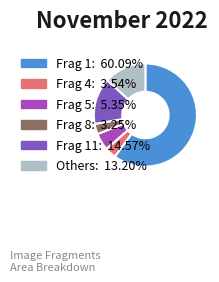

Is there any slice that represents more than half of the pie?

Yes